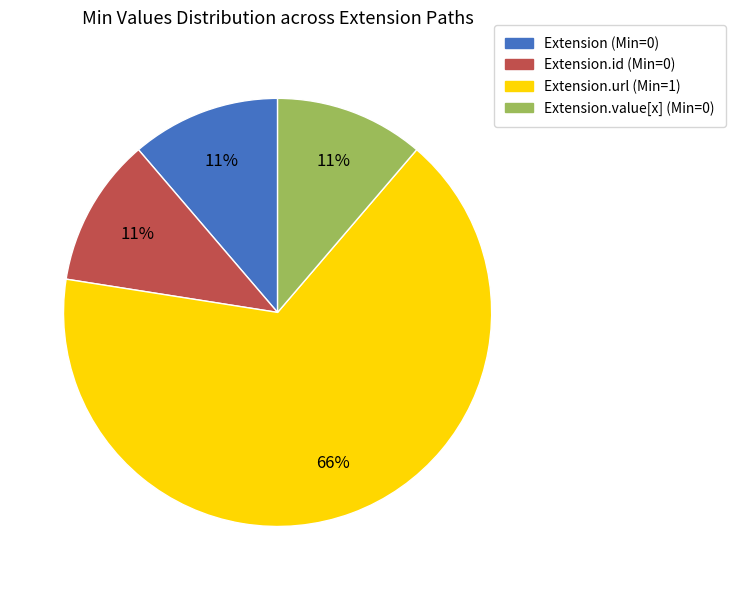

Does any single category account for the majority?

Yes